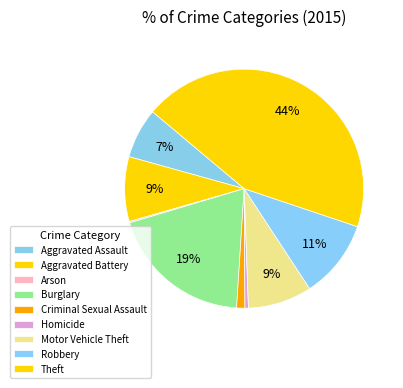

To the nearest percent, what percentage of the pie is Criminal Sexual Assault?

1%